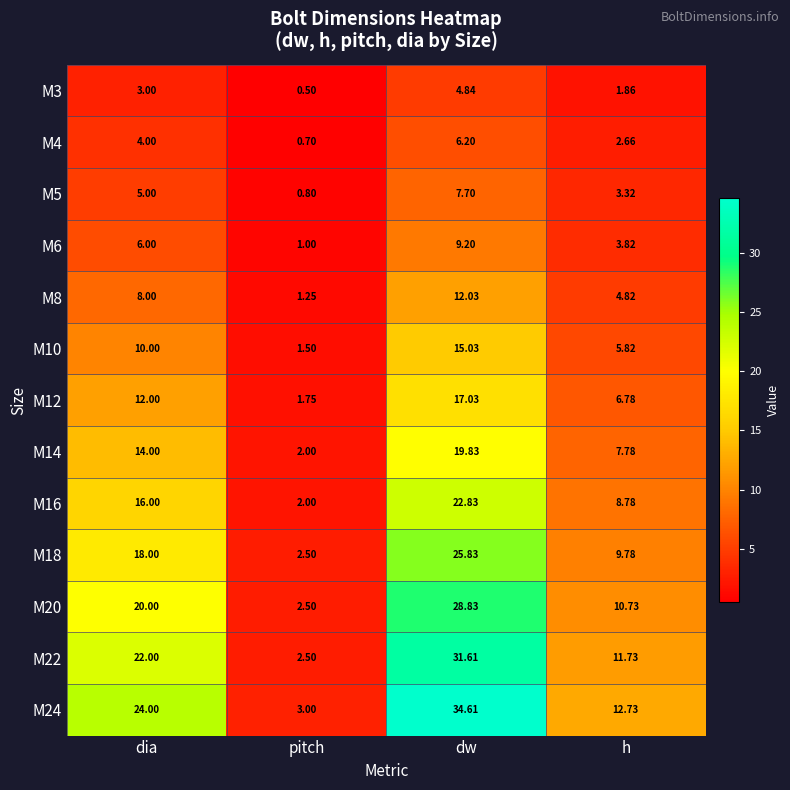

Rank the categories by M20 value from lowest to highest.

pitch, h, dia, dw